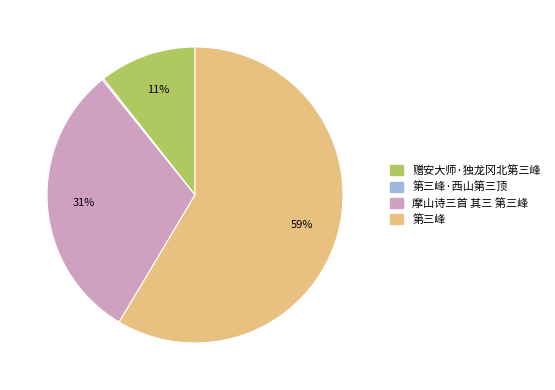

Does any single category account for the majority?

Yes